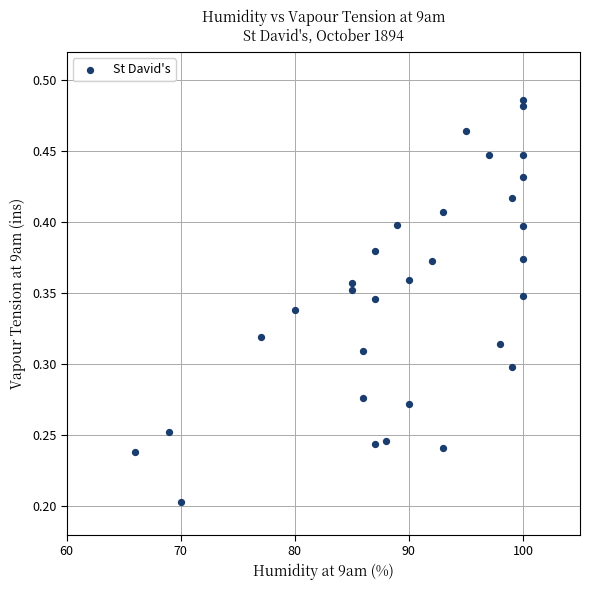

Count the number of points in this scatter plot.

31